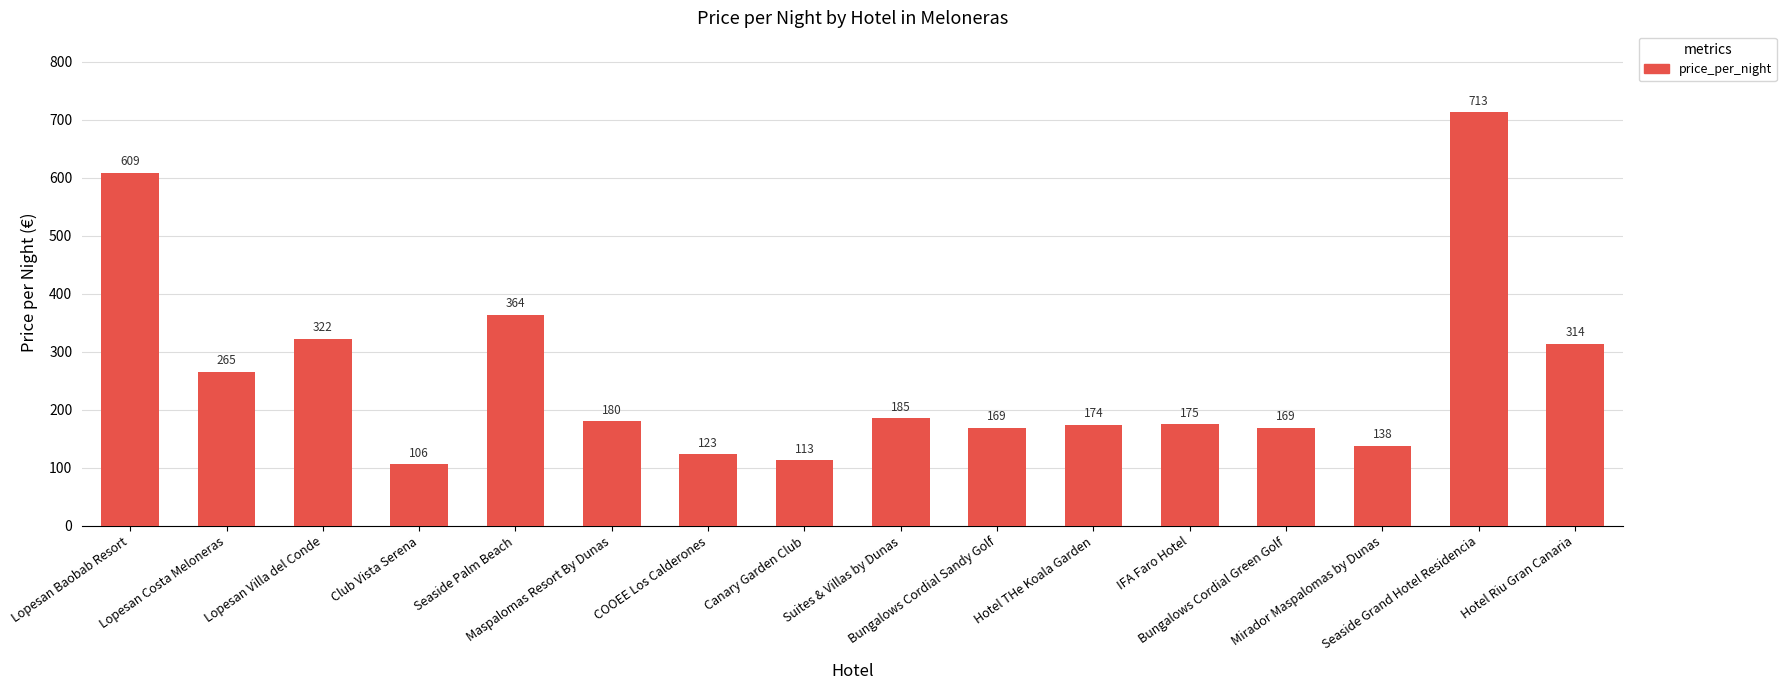

True or false: the data shows 275 at Lopesan Baobab Resort.

False